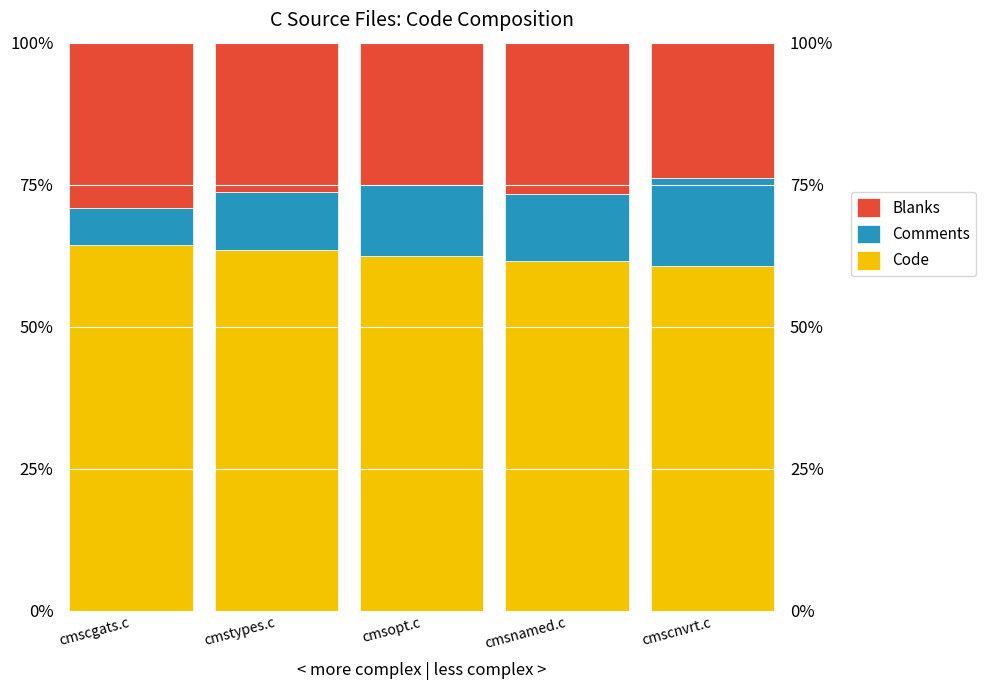

Which series has the widest spread of values?

Comments